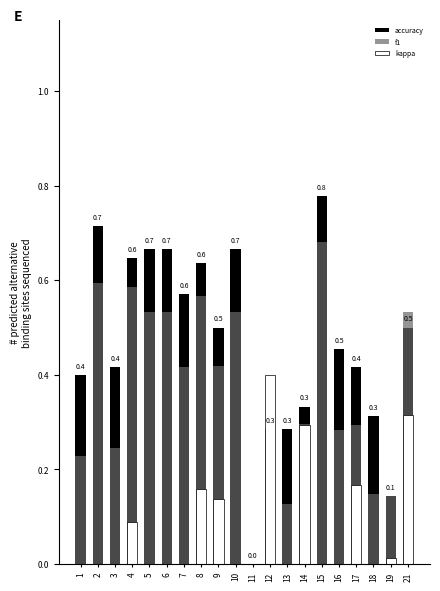

What are all the series names shown in the legend?

accuracy, f1, kappa